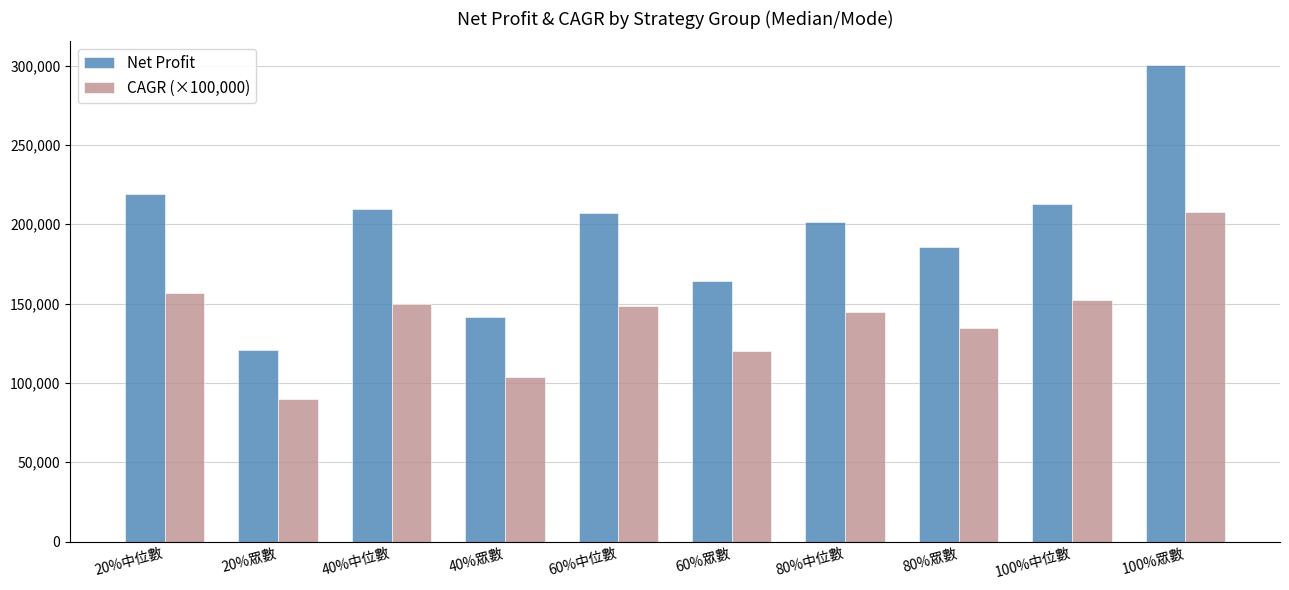

At which label does CAGR (×100,000) reach its peak?

100%眾數